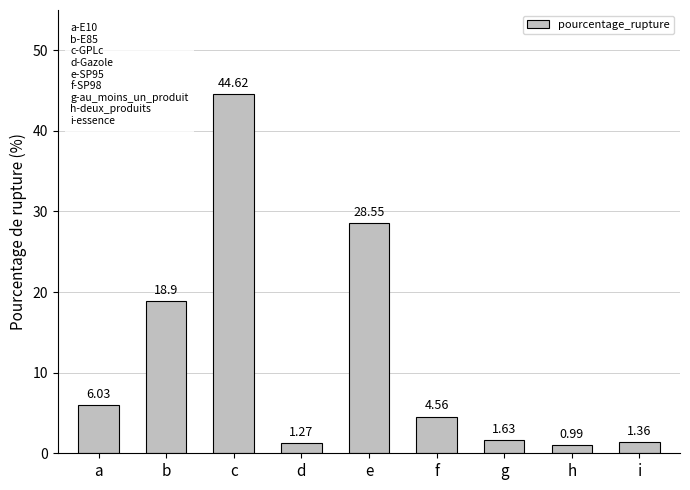

Which label corresponds to the largest value in the chart?

c